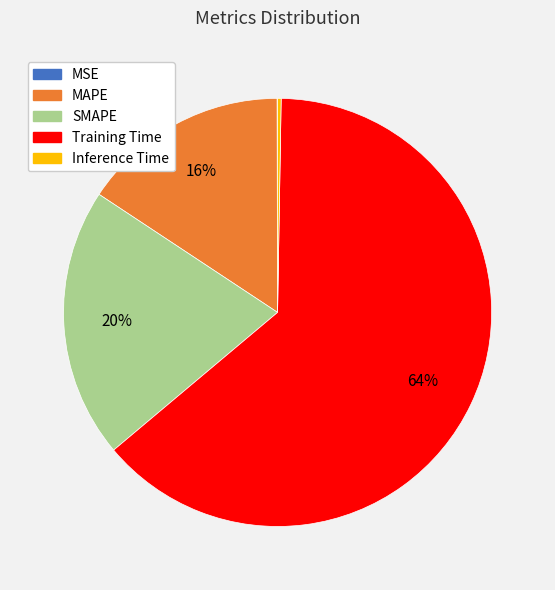

Is it true that Training Time is 64% of the pie?

True